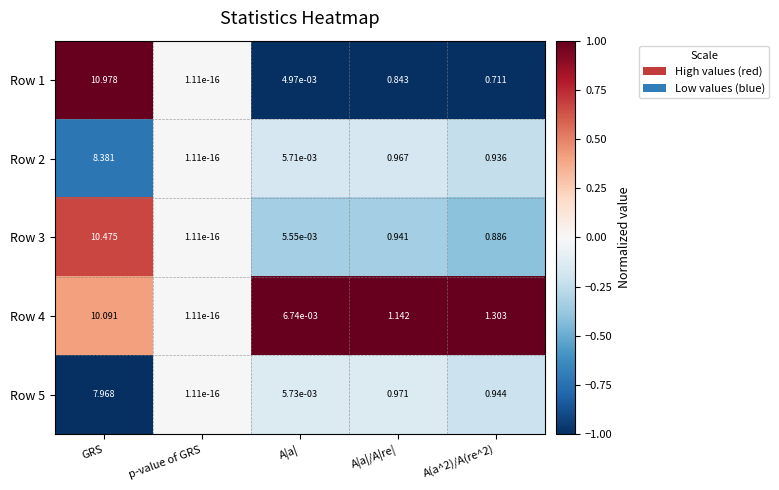

List the series in order of their peak value, lowest first.

Row 5, Row 2, Row 4, Row 3, Row 1